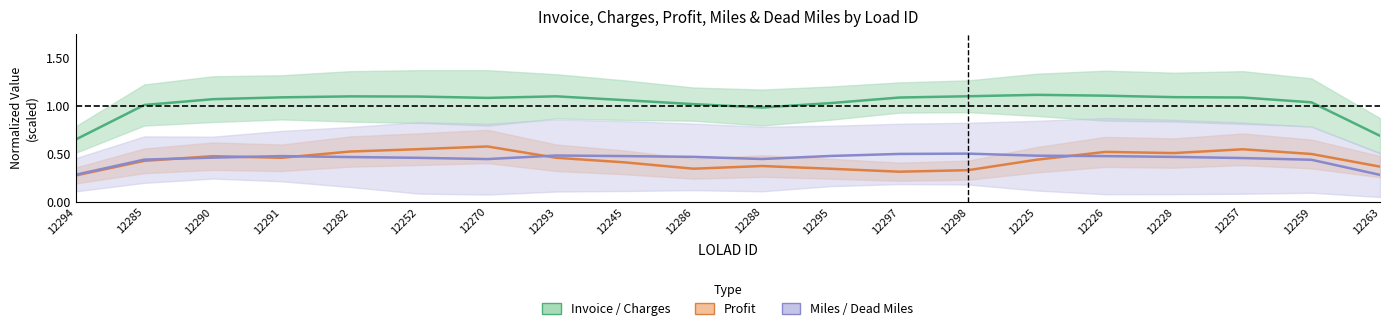

What is the sum of all Invoice / Charges values?

20.6